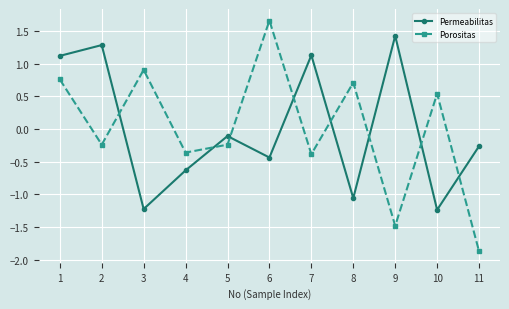

At how many categories does at least one series exceed 0?

8